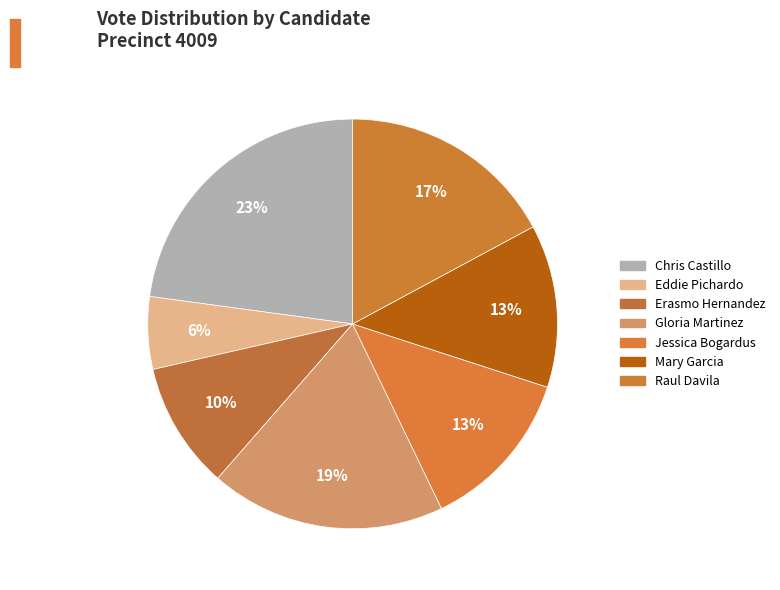

How many slices are in this pie chart?

7